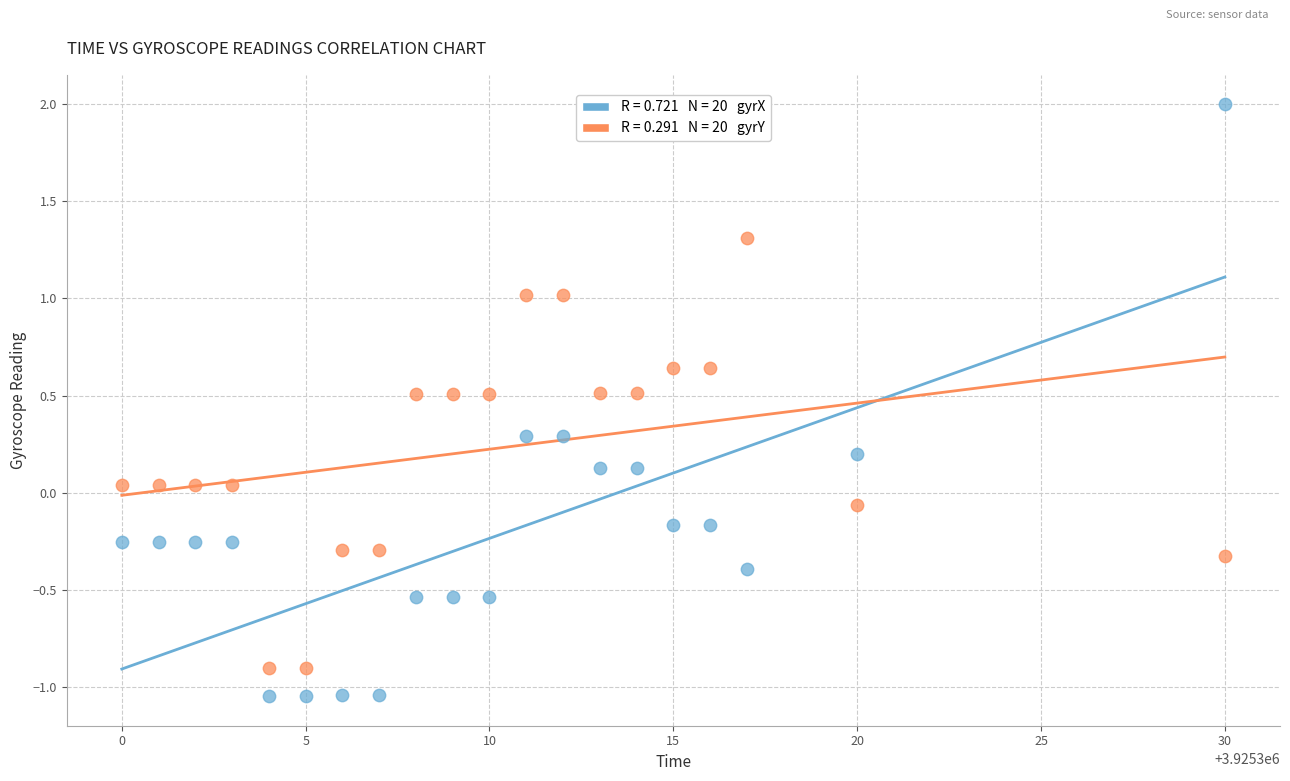

Across all data points, what is the range of Y values (max minus min)?

3.0